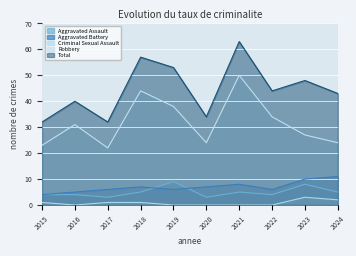

Reading left to right, transcribe all the data shown in this chart.

Aggravated Assault: 4	4	3	5	9	3	5	4	8	5
Aggravated Battery: 4	5	6	7	6	7	8	6	10	11
Criminal Sexual Assault: 1	0	1	1	0	0	0	0	3	2
Robbery: 23	31	22	44	38	24	50	34	27	24
Total: 32	40	32	57	53	34	63	44	48	43